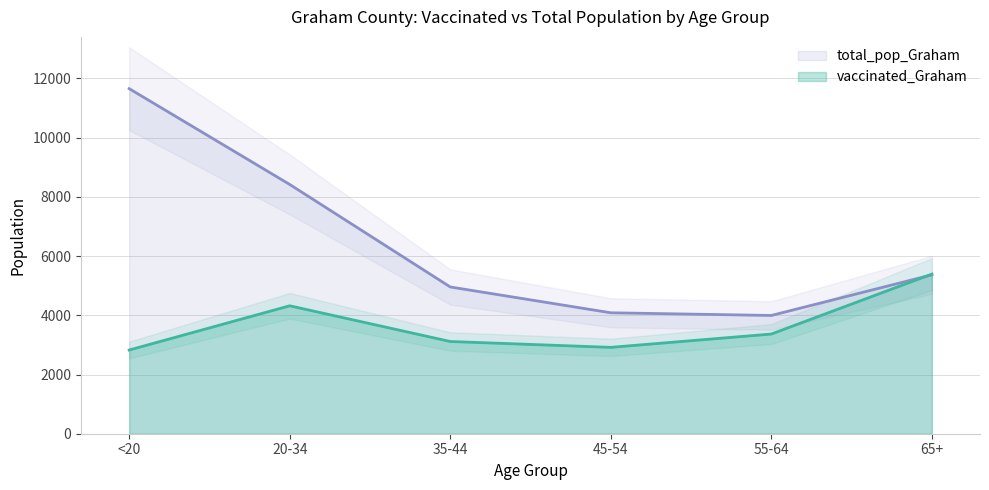

Where is the first local minimum for total_pop_Graham?

55-64